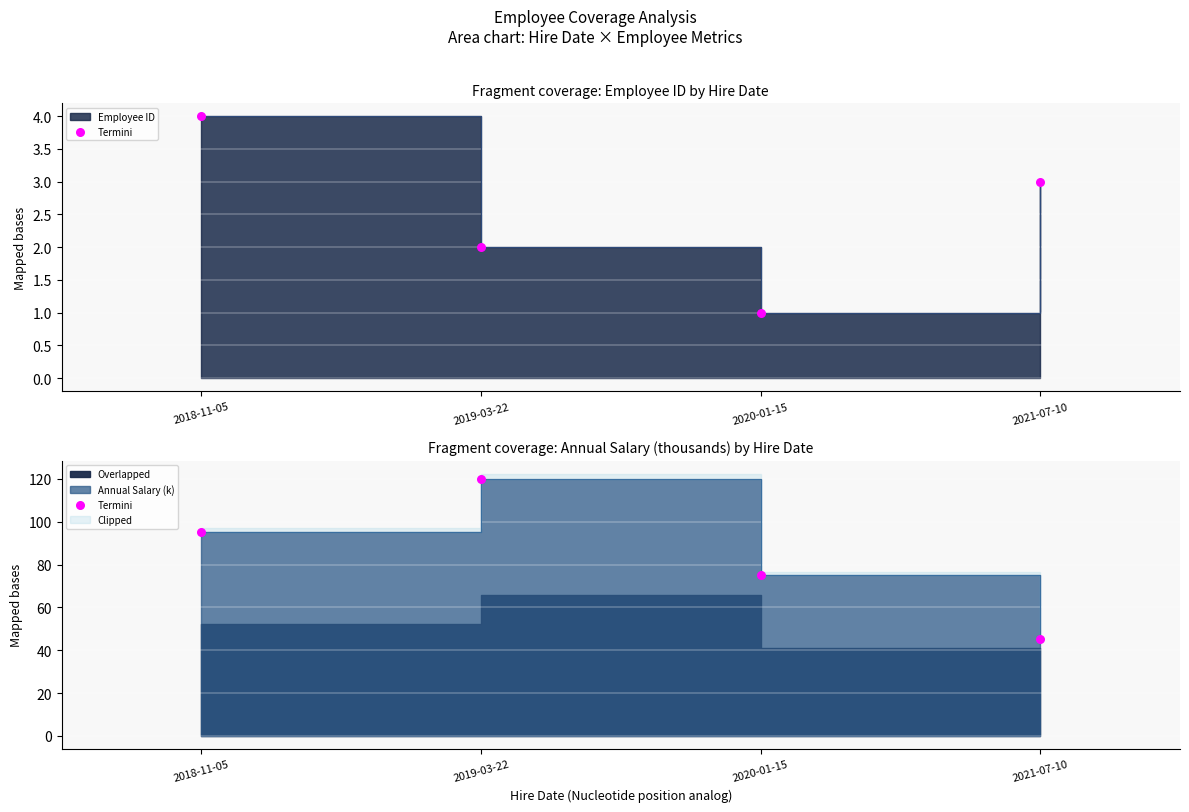

What is the ratio of the value at 2020-01-15 to the value at 2021-07-10?

1.7